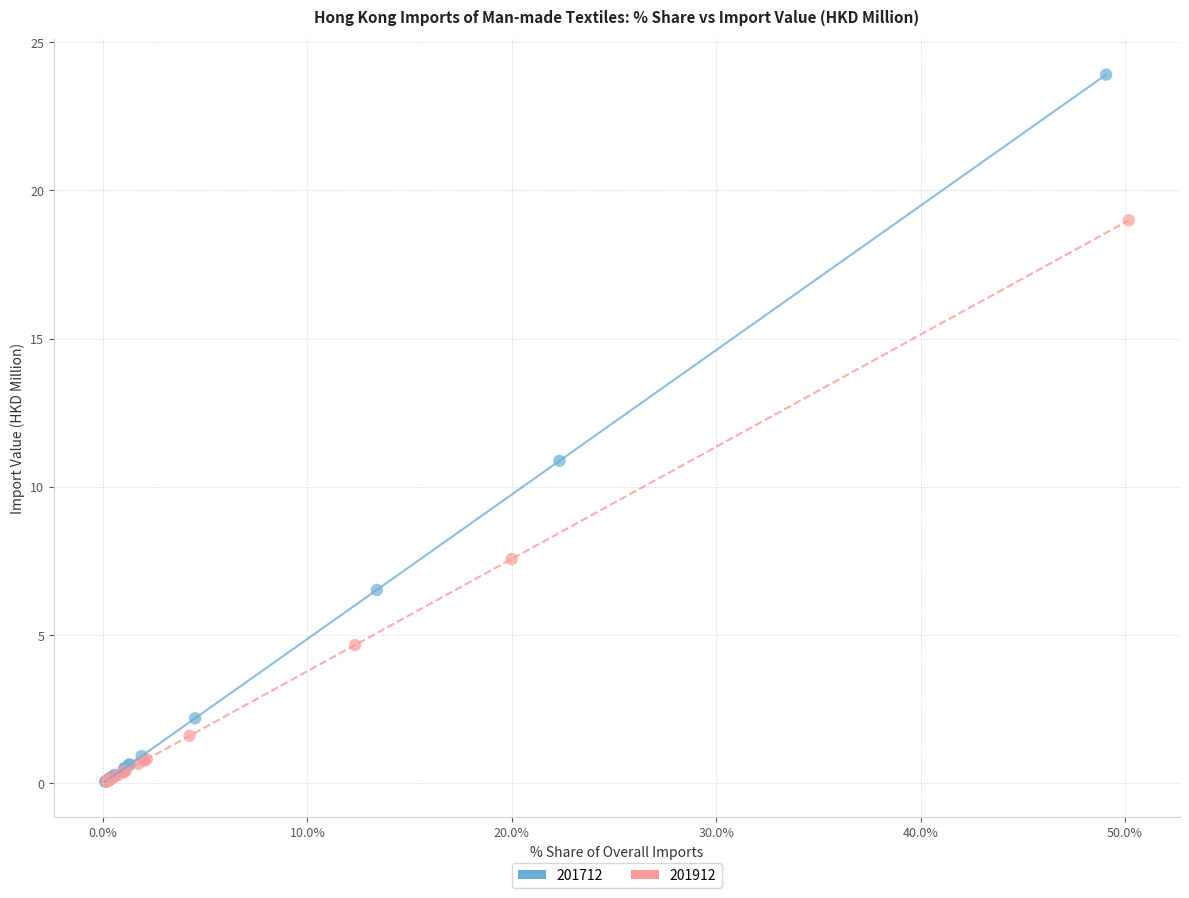

Which series has the widest spread of Y values?

201712